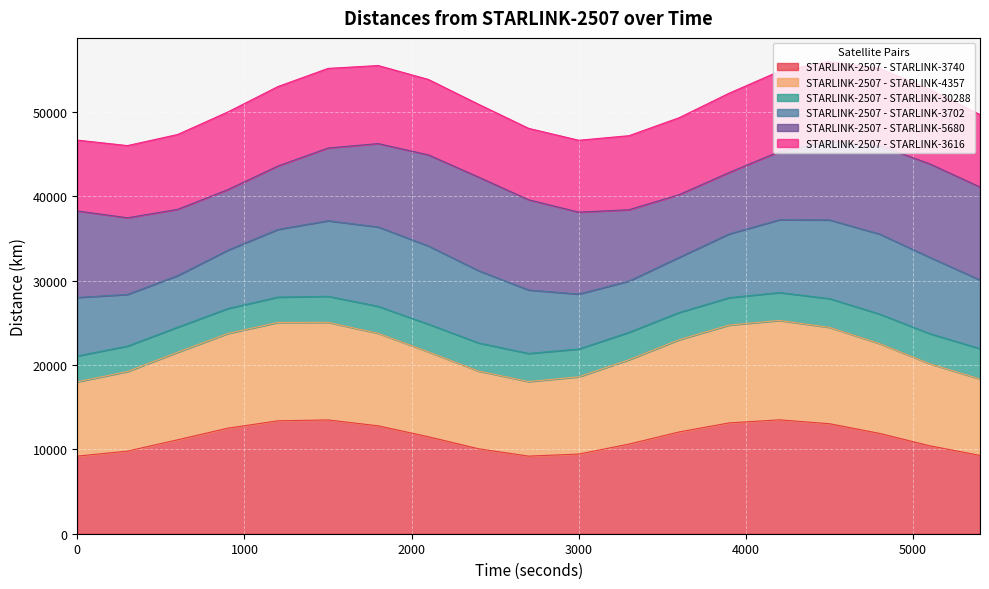

What is the highest value of the STARLINK-2507 - STARLINK-3740 series?

13494.8